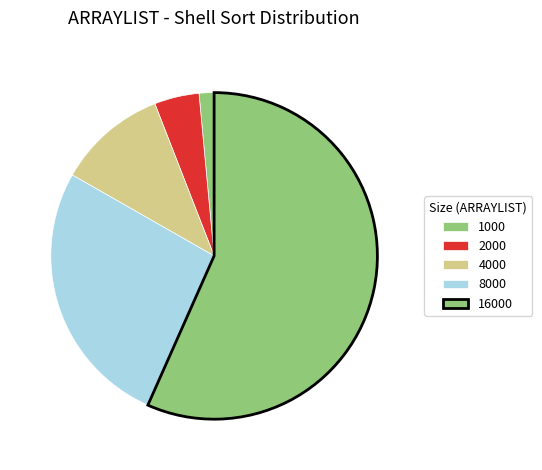

Rank the categories by value from lowest to highest.

1000, 2000, 4000, 8000, 16000